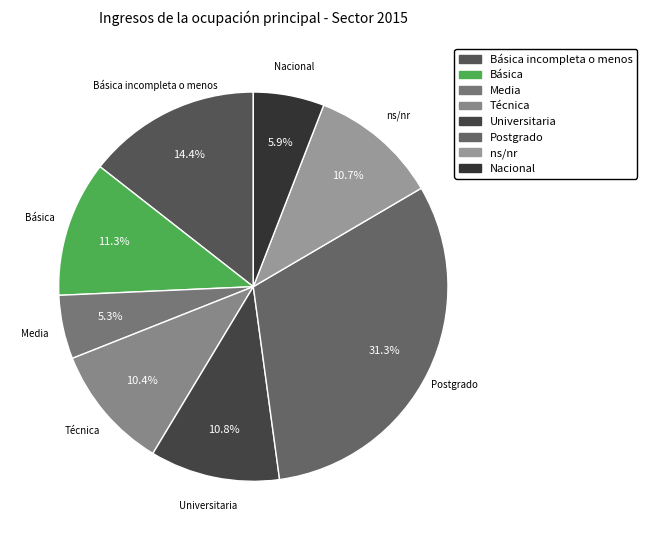

Which slice is the largest?

Postgrado